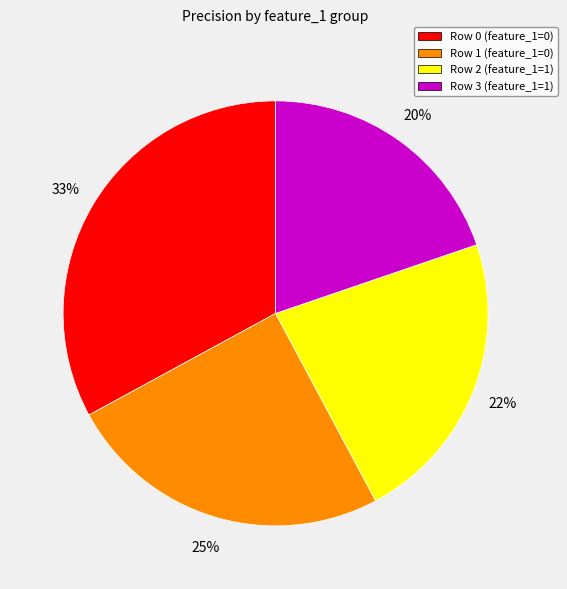

Is there any slice that represents more than half of the pie?

No